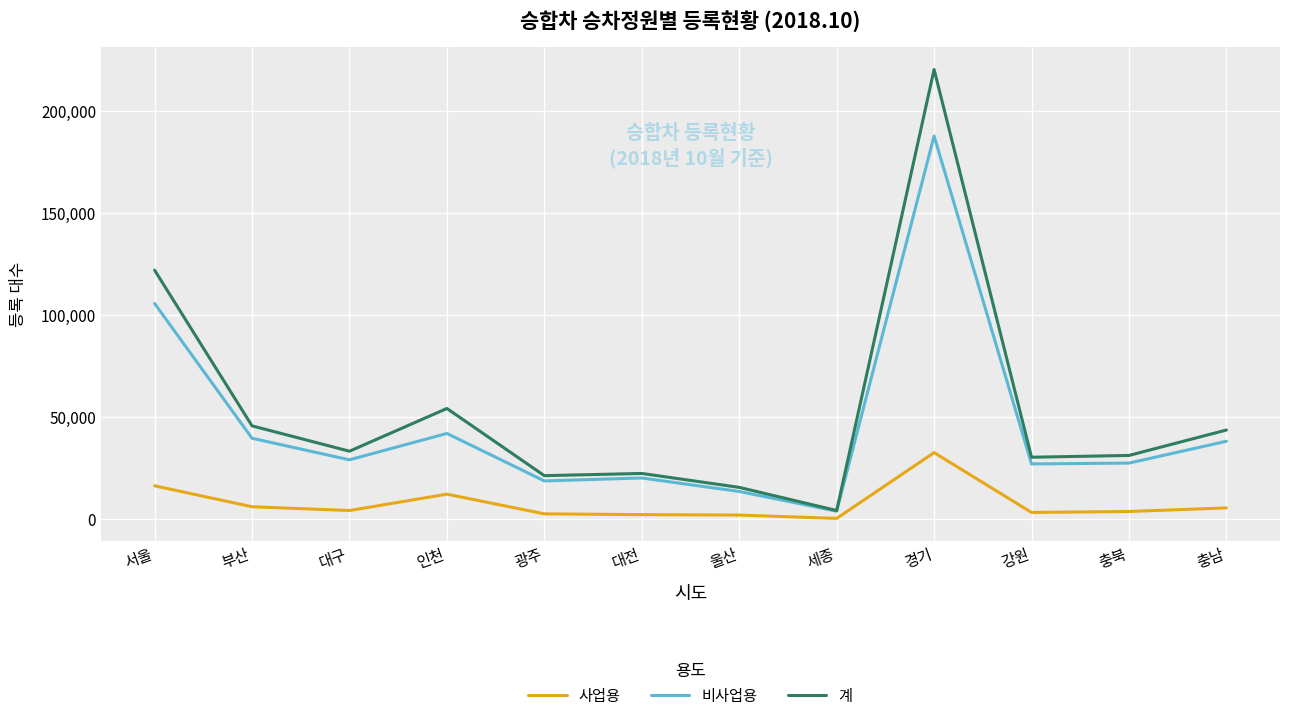

True or false: 비사업용 has more than 1 interior local peaks.

True